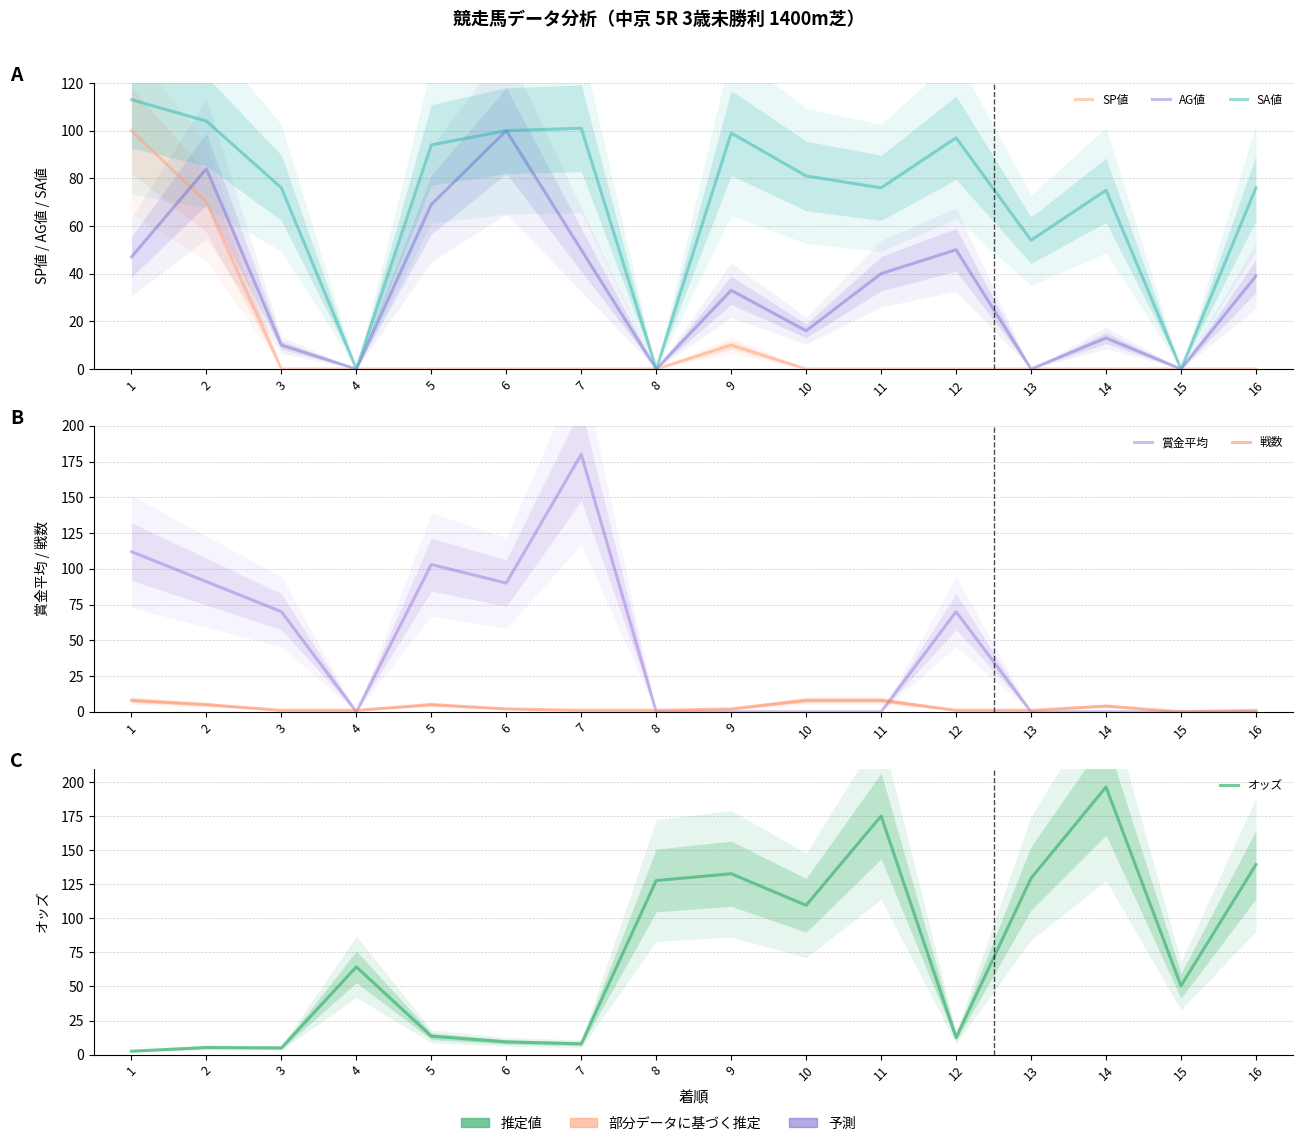

Where is AG値 nearest to the value 50?

7